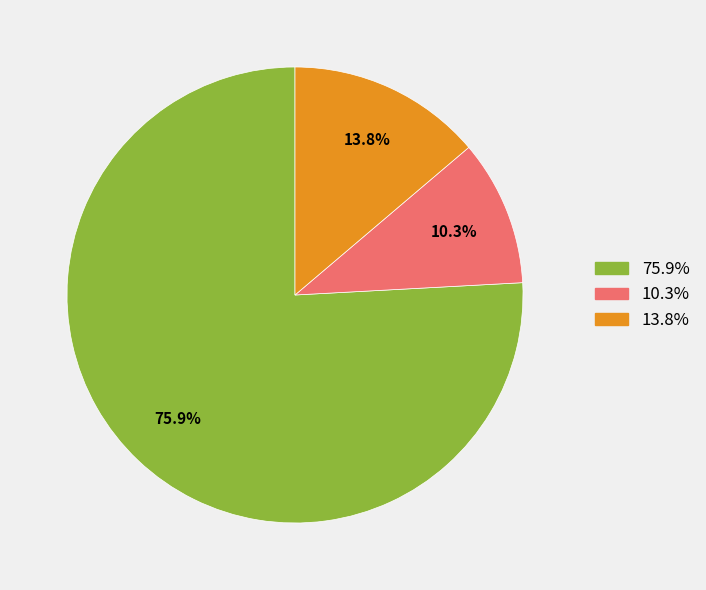

Does any single category account for the majority?

Yes